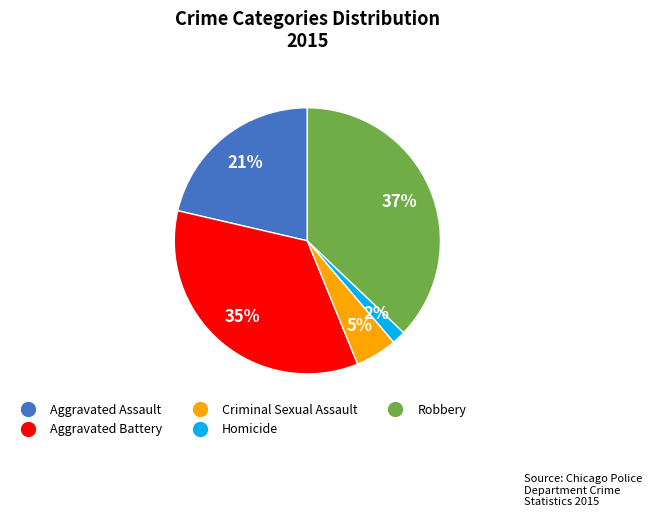

To the nearest percent, what is the average slice percentage?

20%